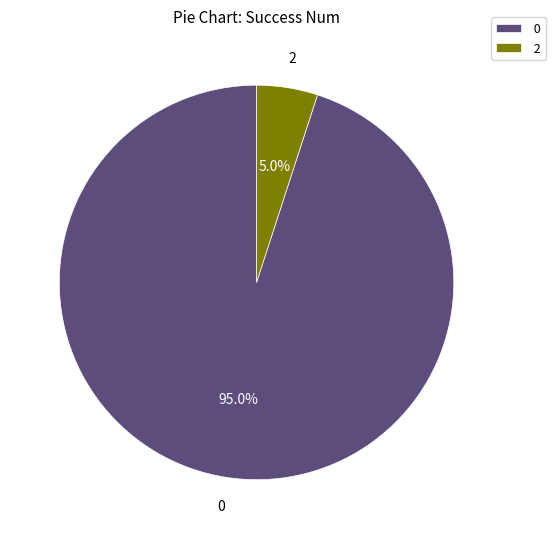

Combined, what portion of the pie is 2 and 0?

100.0%